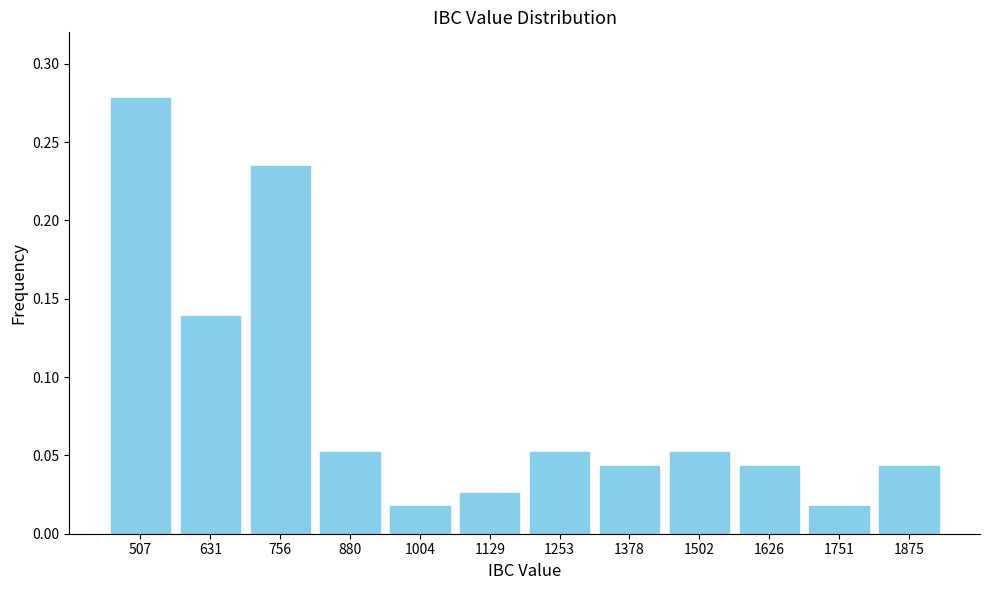

Between 880 and 1004, which is larger?

880